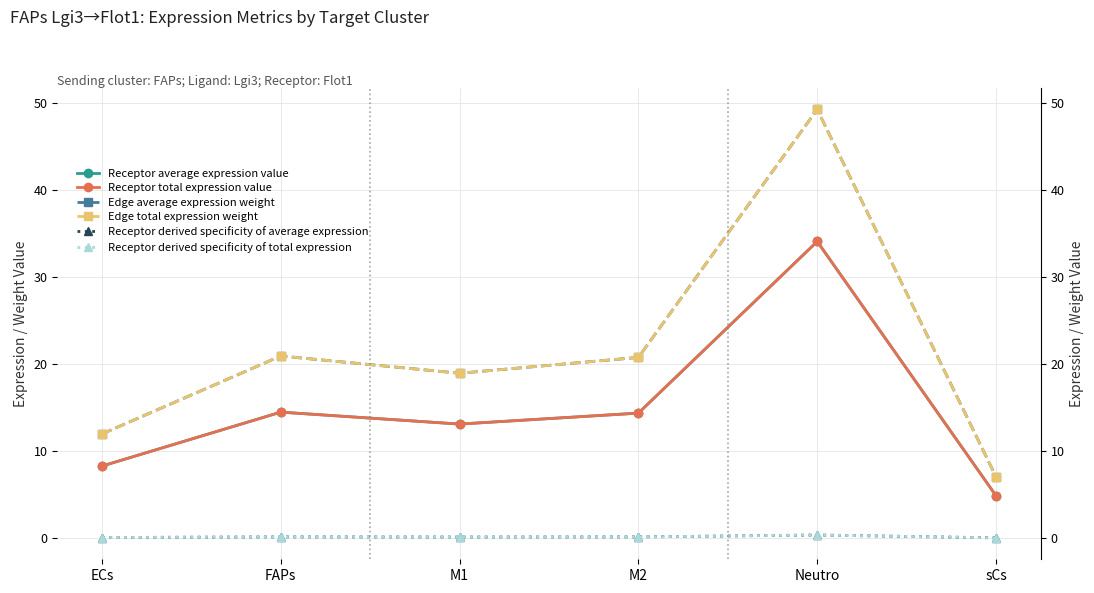

Reading left to right, what are all the values shown in this chart?

Receptor average expression value: ECs=8.3	FAPs=14.5	M1=13.1	M2=14.4	Neutro=34.1	sCs=4.9
Receptor total expression value: ECs=8.3	FAPs=14.5	M1=13.1	M2=14.4	Neutro=34.1	sCs=4.9
Edge average expression weight: ECs=12.0	FAPs=20.9	M1=18.9	M2=20.8	Neutro=49.2	sCs=7.1
Edge total expression weight: ECs=12.0	FAPs=20.9	M1=18.9	M2=20.8	Neutro=49.2	sCs=7.1
Receptor derived specificity of average expression: ECs=0.1	FAPs=0.2	M1=0.1	M2=0.2	Neutro=0.4	sCs=0.1
Receptor derived specificity of total expression: ECs=0.1	FAPs=0.2	M1=0.1	M2=0.2	Neutro=0.4	sCs=0.1